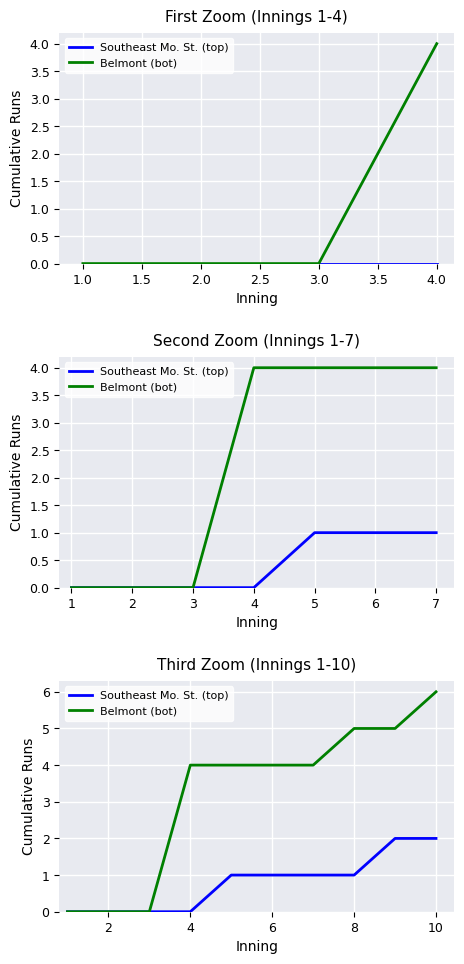

Which series has the largest range (max minus min)?

Belmont (bot)